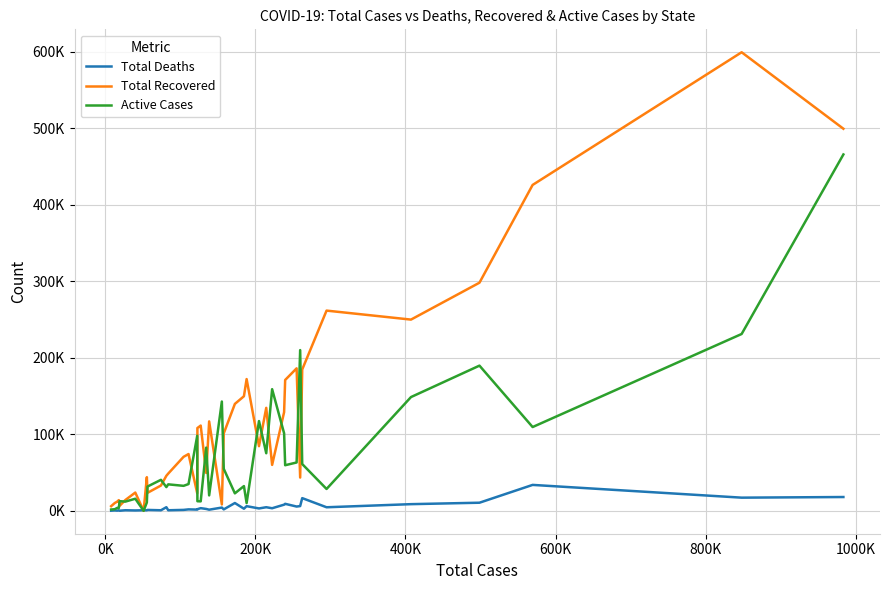

How many intersections are there between Active Cases and Total Deaths?

2